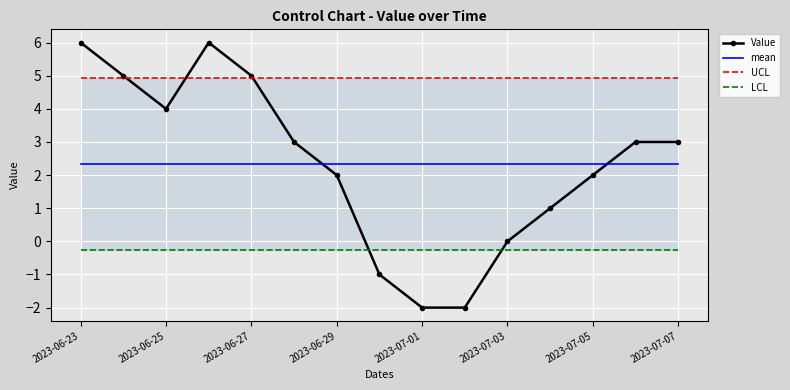

At which category is the sum across all series the highest?

2023-06-23